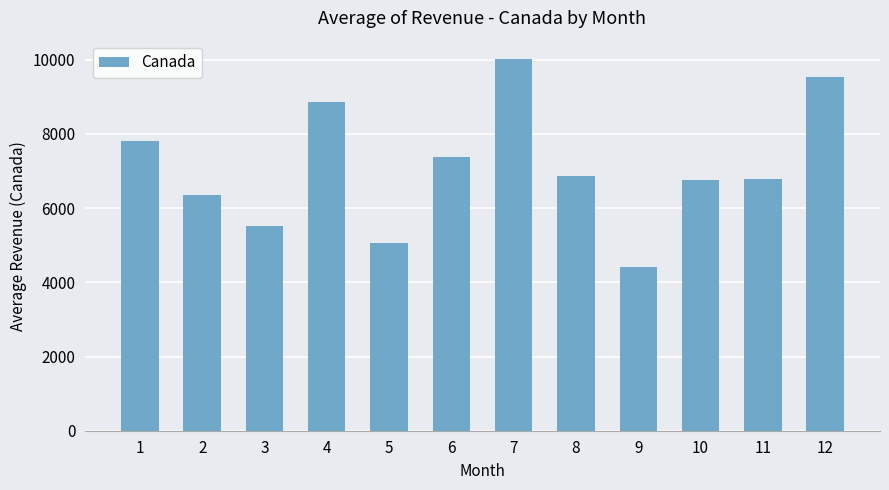

Count the number of values greater than 6864.

6